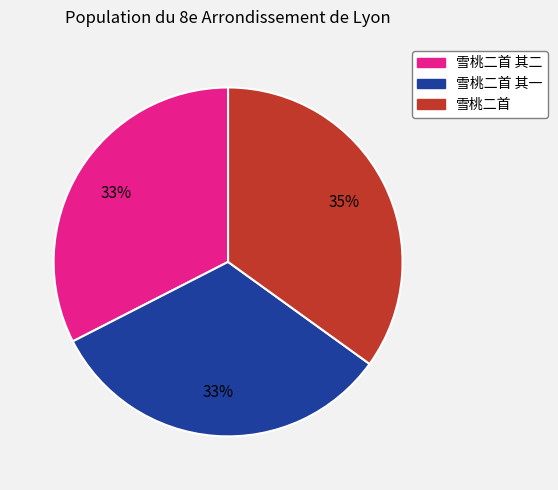

Is there any slice that represents more than half of the pie?

No